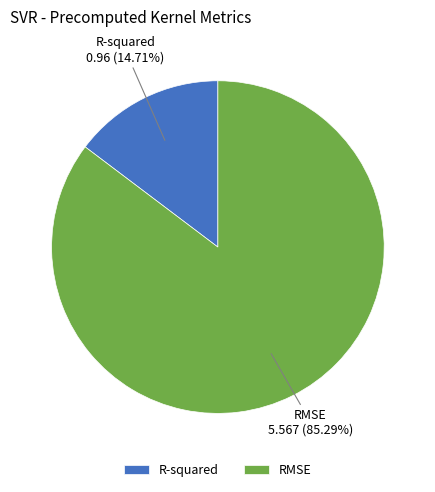

What is the smallest slice in the pie chart?

R-squared